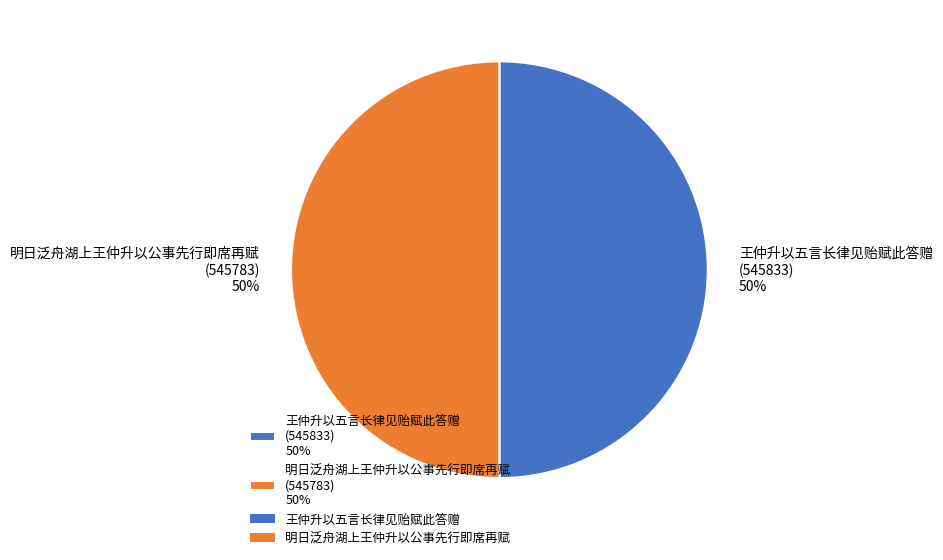

To the nearest percent, what portion does 王仲升以五言长律见贻赋此答赠 (545833) 50% represent?

50%